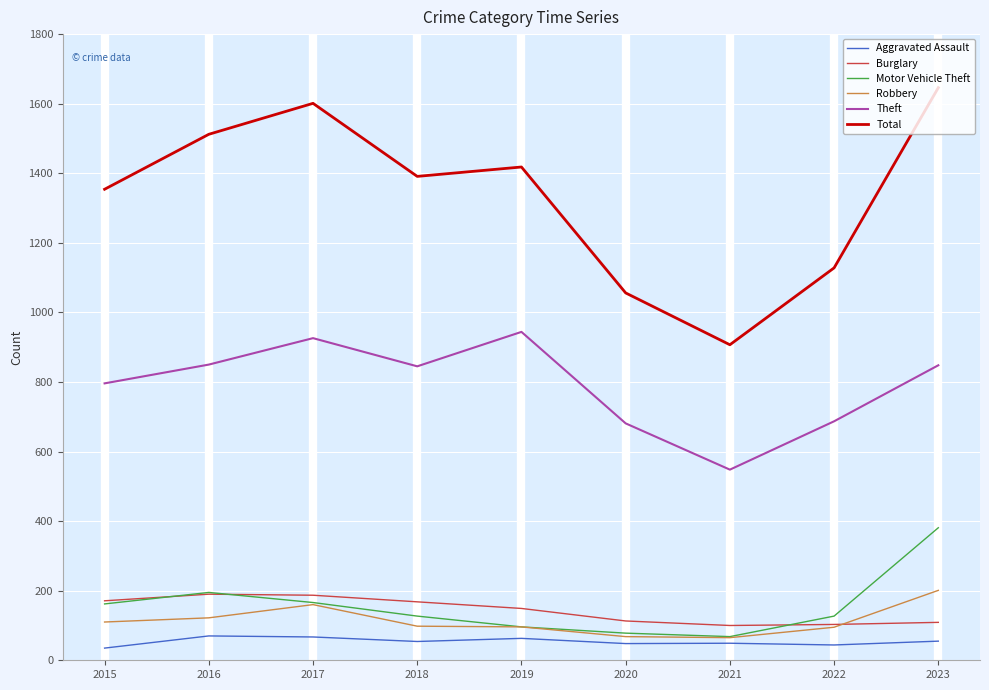

What is the lowest value of the Theft series?

548